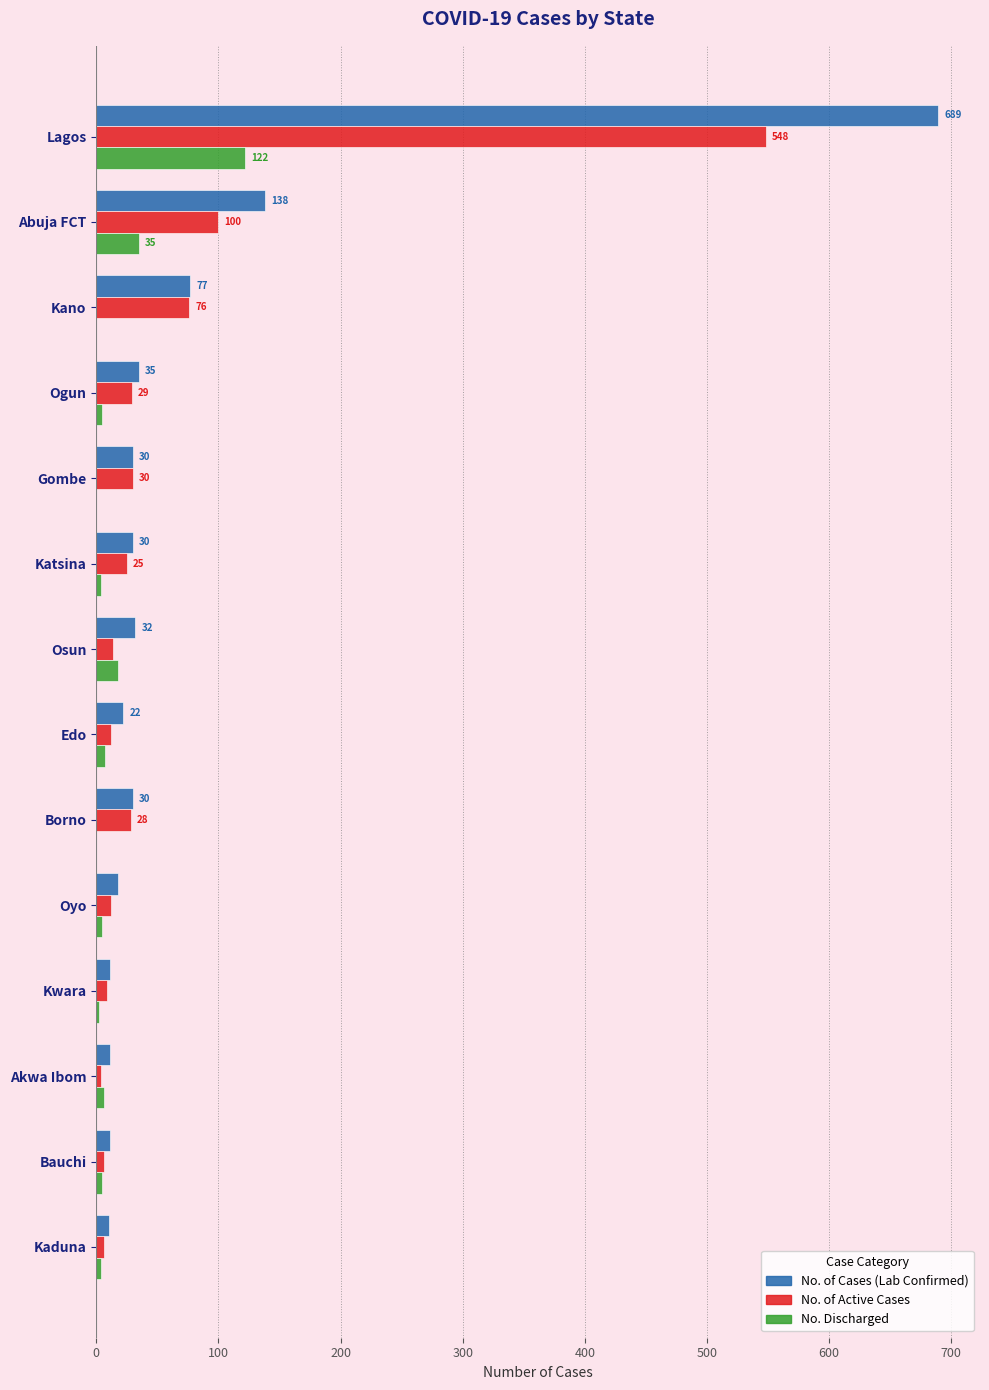

What is the greatest value displayed?

689